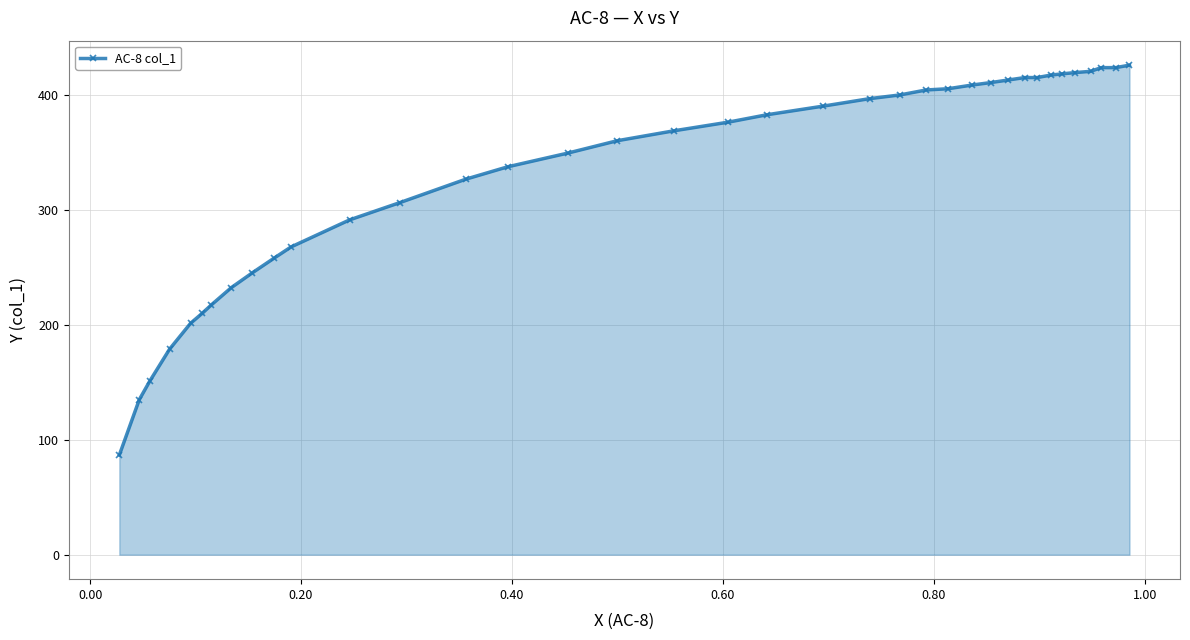

What is the maximum value shown in the chart?

426.2